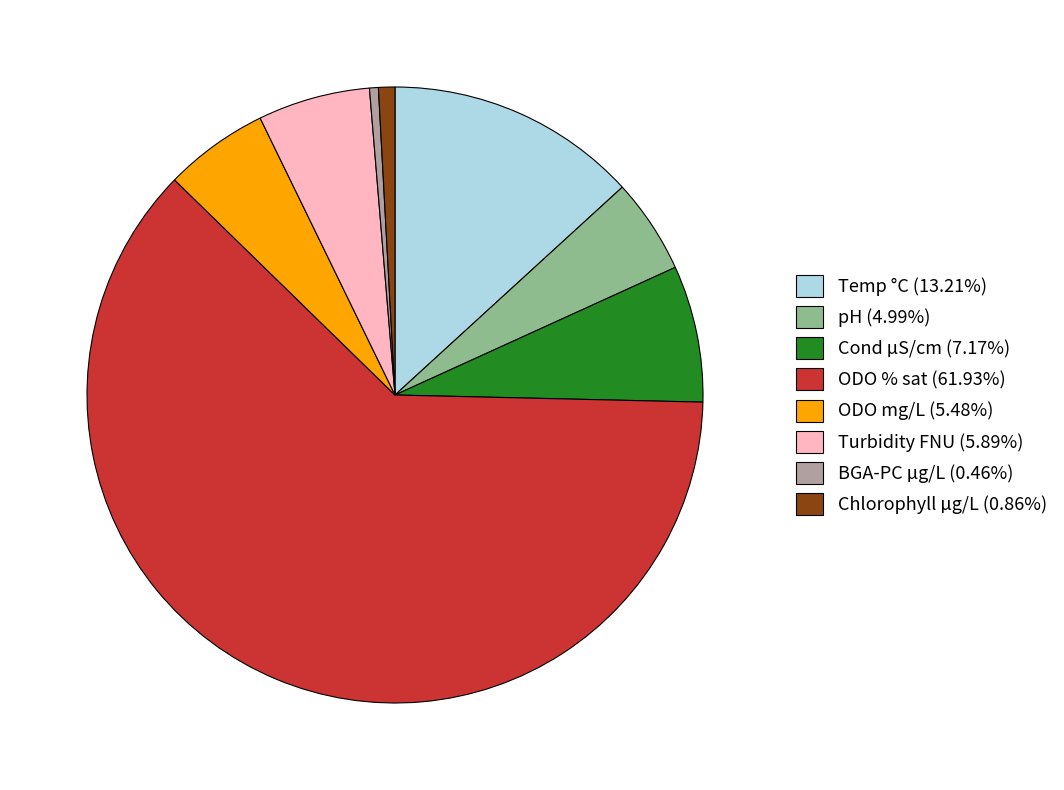

Is Turbidity FNU (5.89%) the majority of the pie?

No